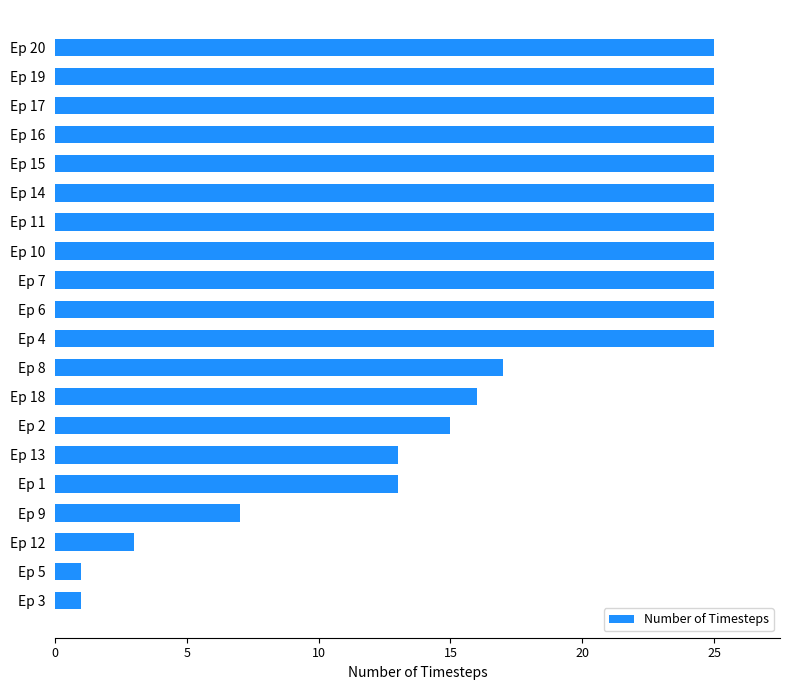

What is the difference between the maximum and minimum values?

24